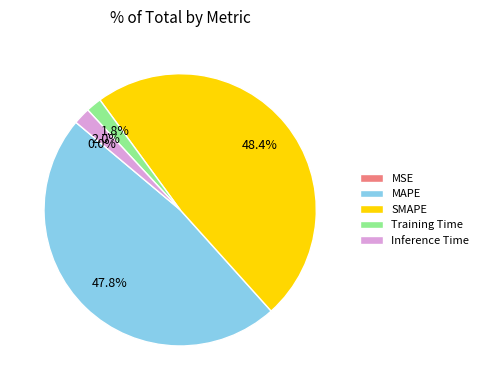

To the nearest percent, what portion does Inference Time represent?

2%